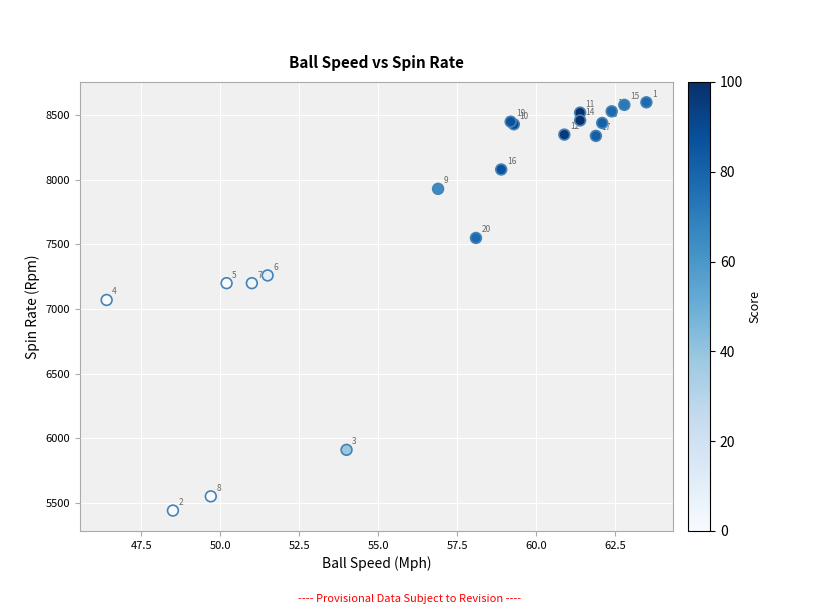

What Y value in the scatter plot is closest to 7020?

7070